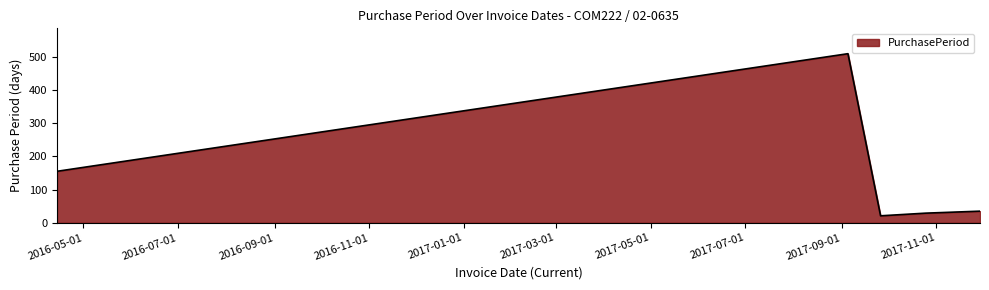

True or false: the data has more than 0 interior local peaks.

True